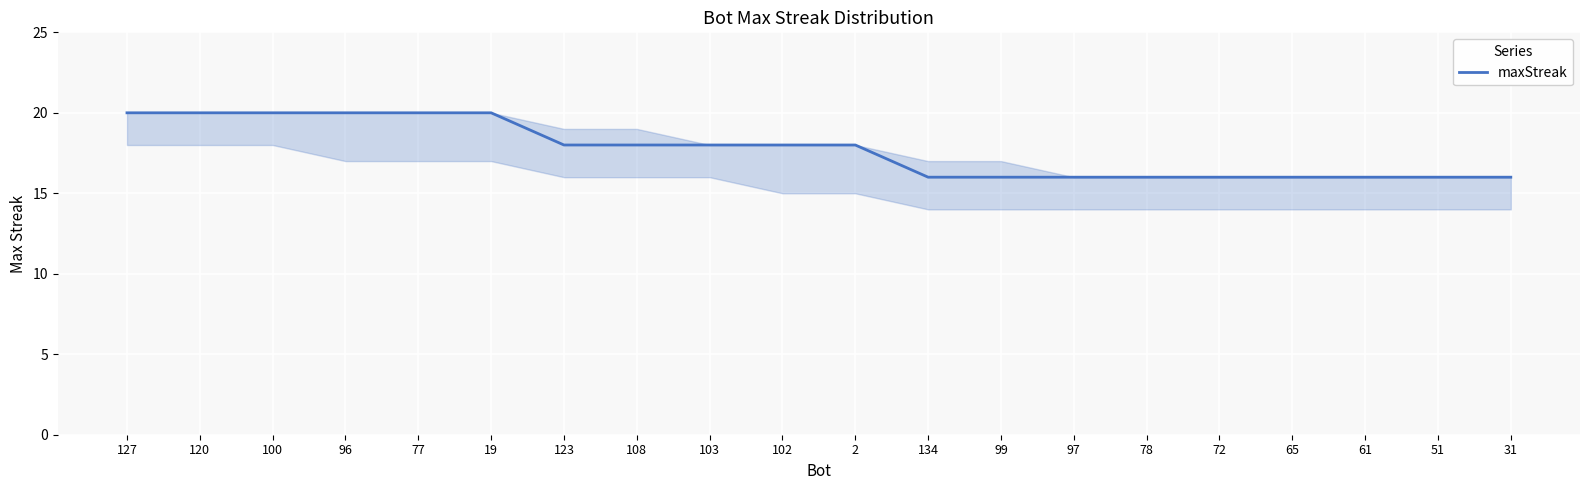

Reading left to right, what are all the values shown in this chart?

20	20	20	20	20	20	18	18	18	18	18	16	16	16	16	16	16	16	16	16